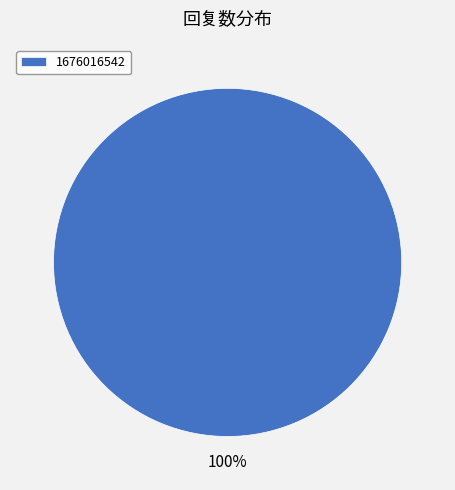

Rank the categories by value from lowest to highest.

1676016542